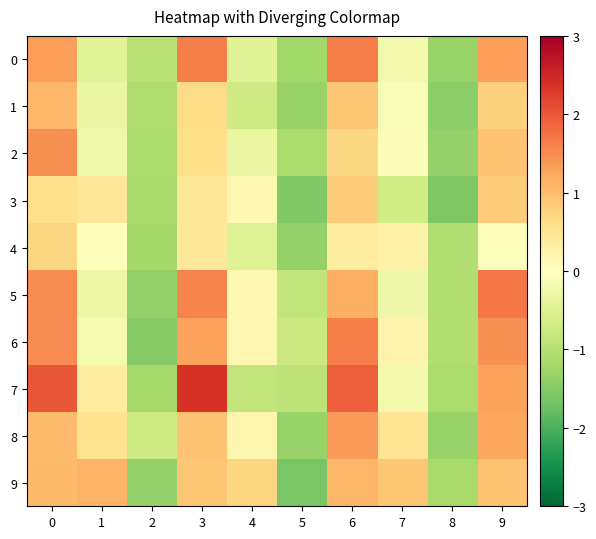

At 7, list the series in order from smallest to largest.

3, 5, 7, 0, 1, 2, 6, 4, 8, 9